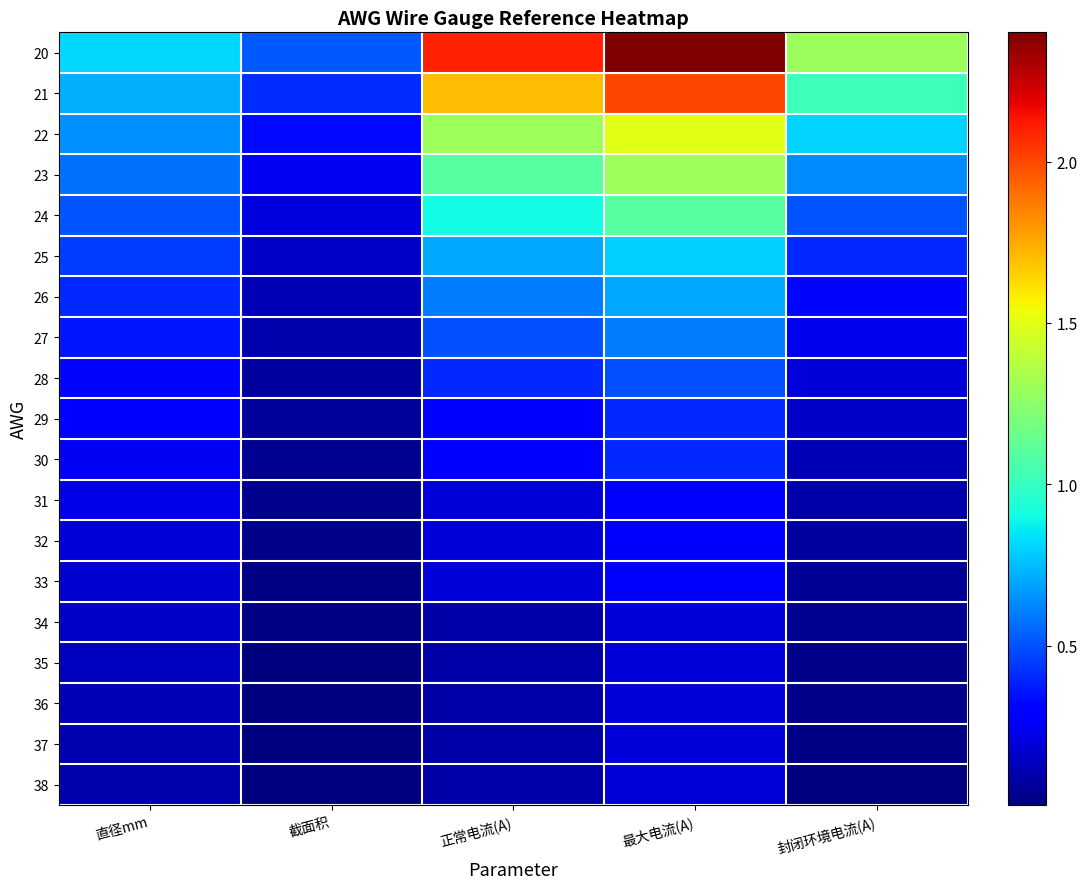

Between 正常电流(A) and 封闭环境电流(A), which is larger?

正常电流(A)